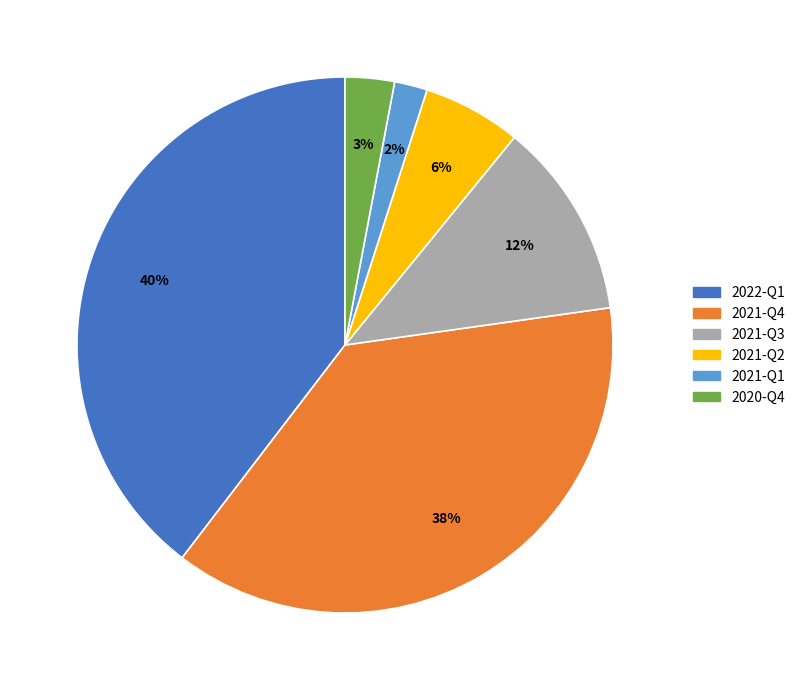

True or false: 2021-Q3 accounts for 18% of the total.

False